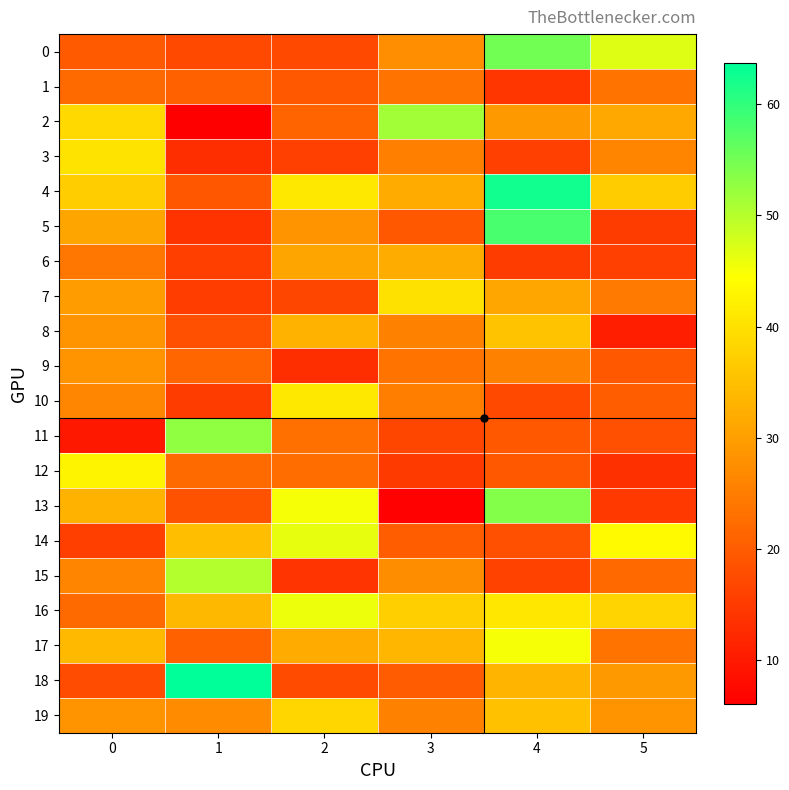

How many distinct data groups are displayed?

20